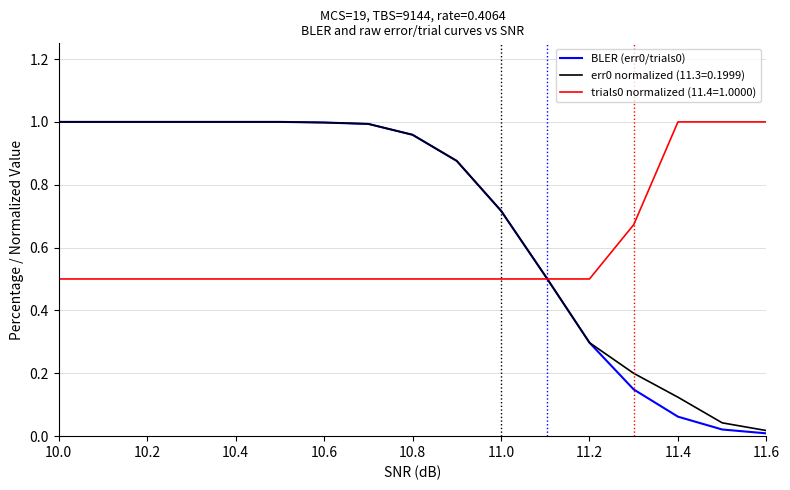

How many lines are shown in the chart?

3